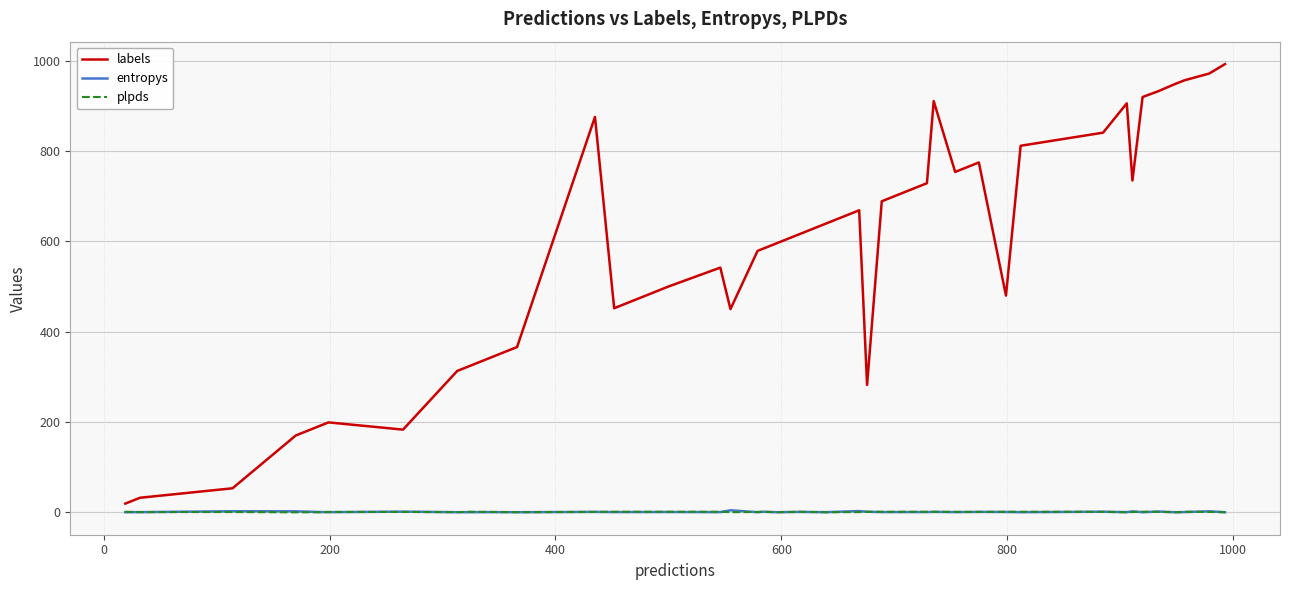

Which series has the widest spread of values?

labels